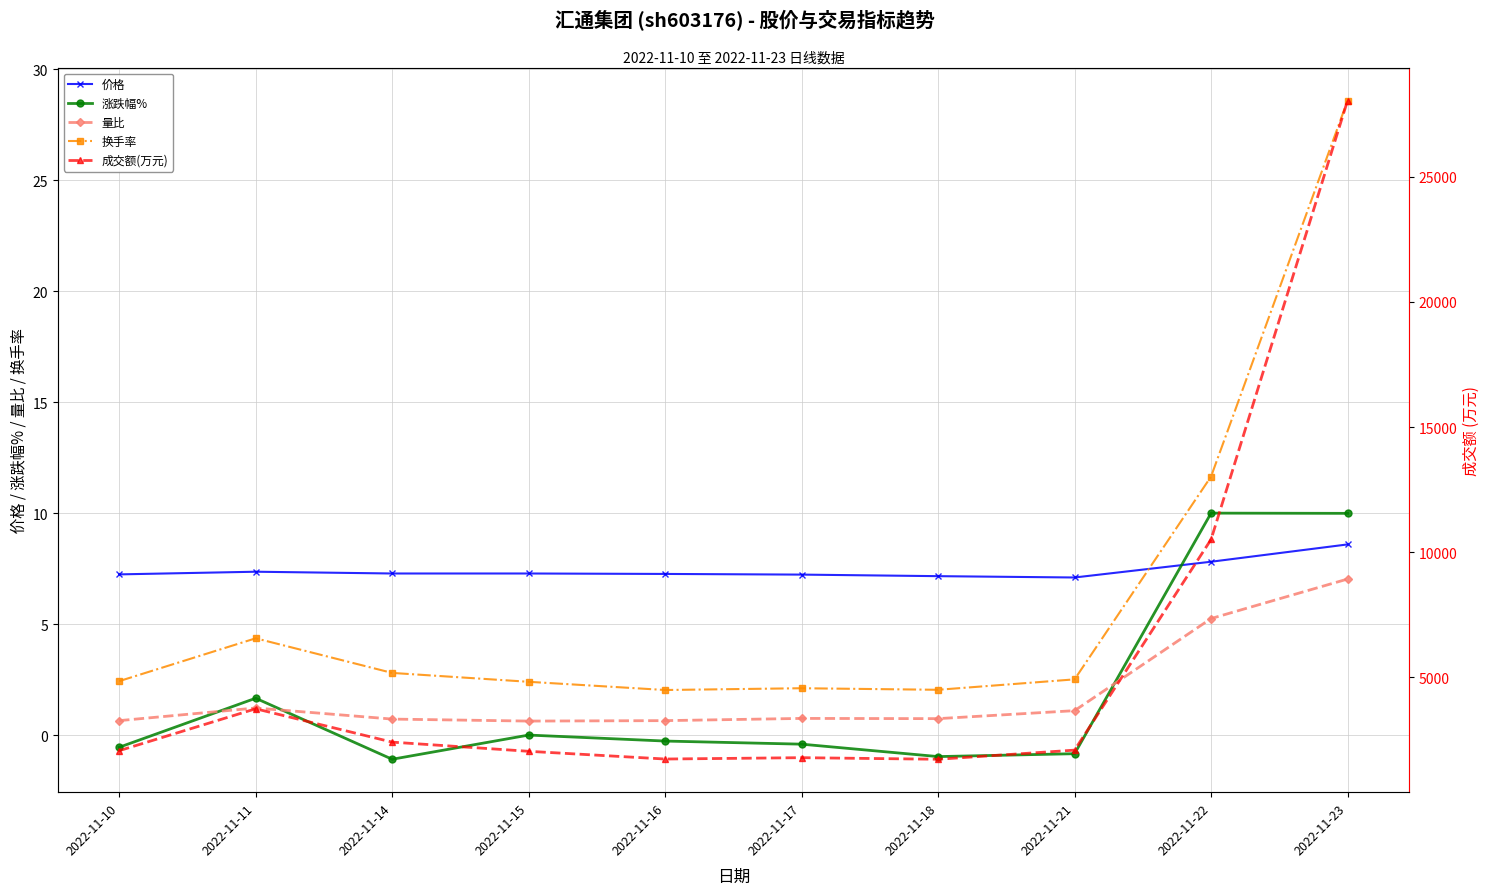

What is the difference between the 量比 values at 2022-11-11 and 2022-11-14?

0.5